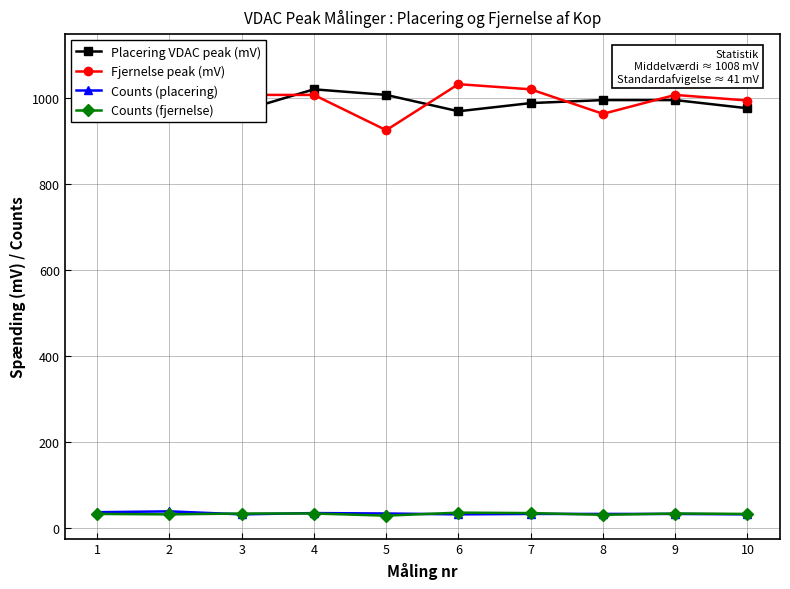

How many data points in Counts (placering) are less than 33?

3